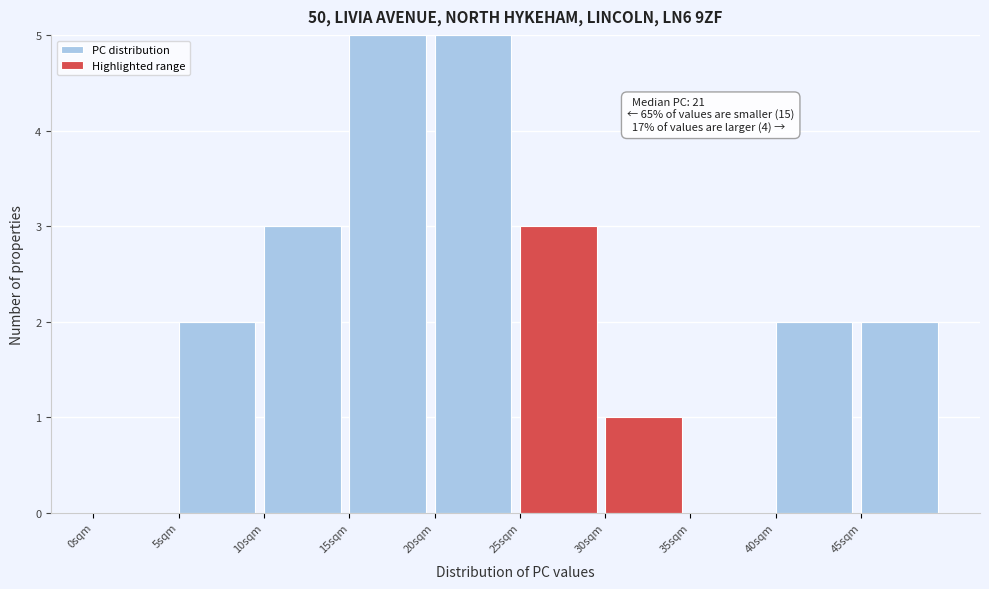

Reading left to right, list the values for the PC distribution series.

0sqm=0	5sqm=2	10sqm=3	15sqm=5	20sqm=5	25sqm=0	30sqm=0	35sqm=0	40sqm=2	45sqm=2